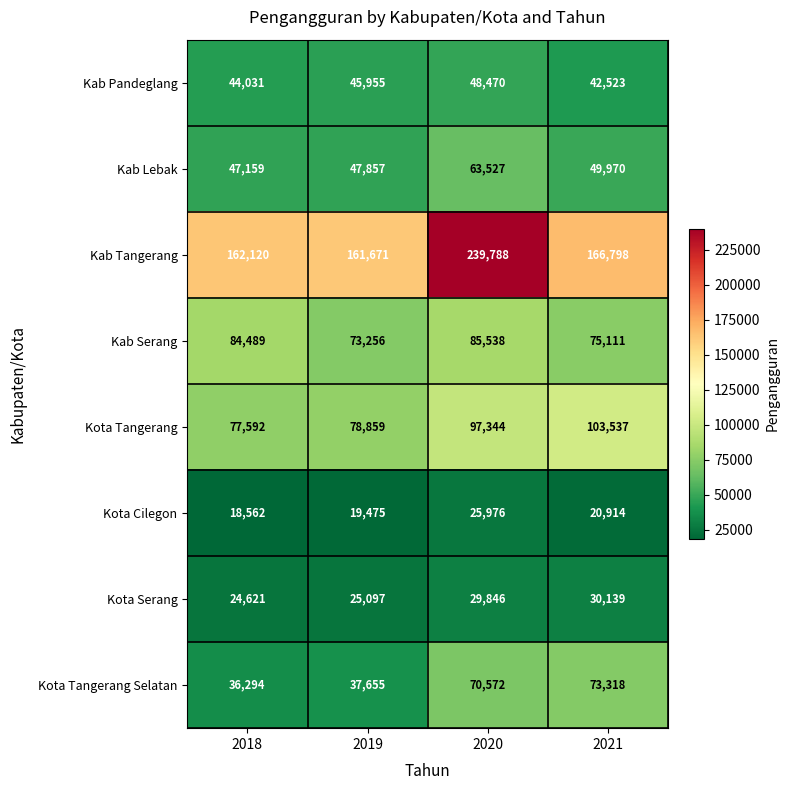

Rank the series at 2020 from lowest to highest value.

Kota Cilegon, Kota Serang, Kab Pandeglang, Kab Lebak, Kota Tangerang Selatan, Kab Serang, Kota Tangerang, Kab Tangerang